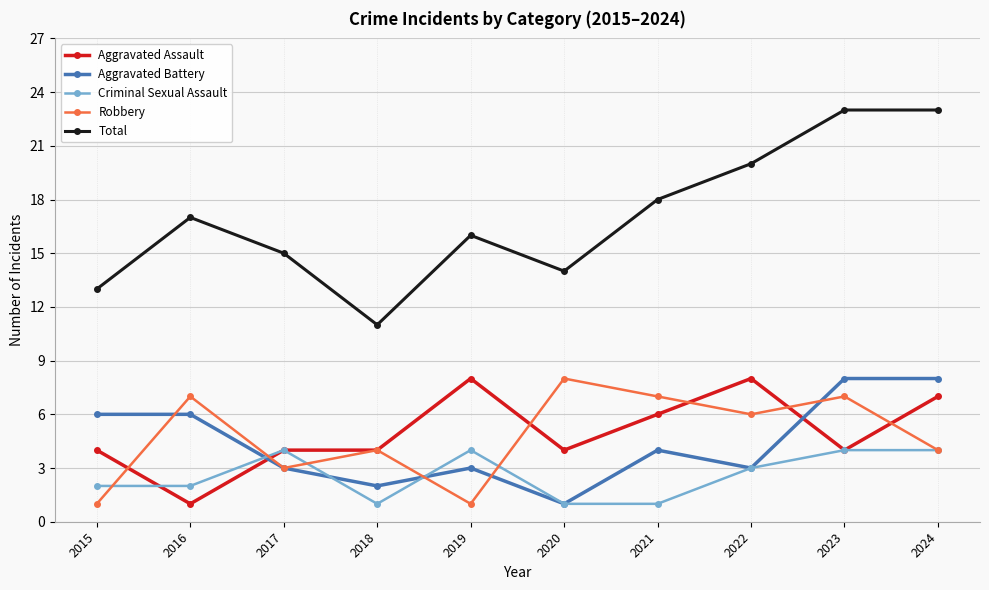

What is the total value across all series at 2015?

26